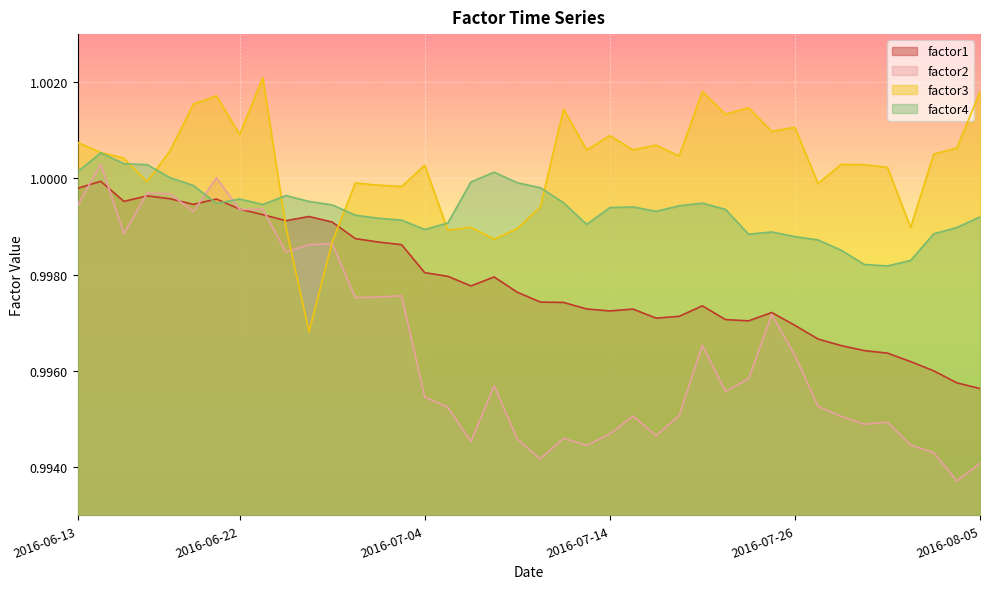

Read the factor2 value at 2016-06-23.

1.0